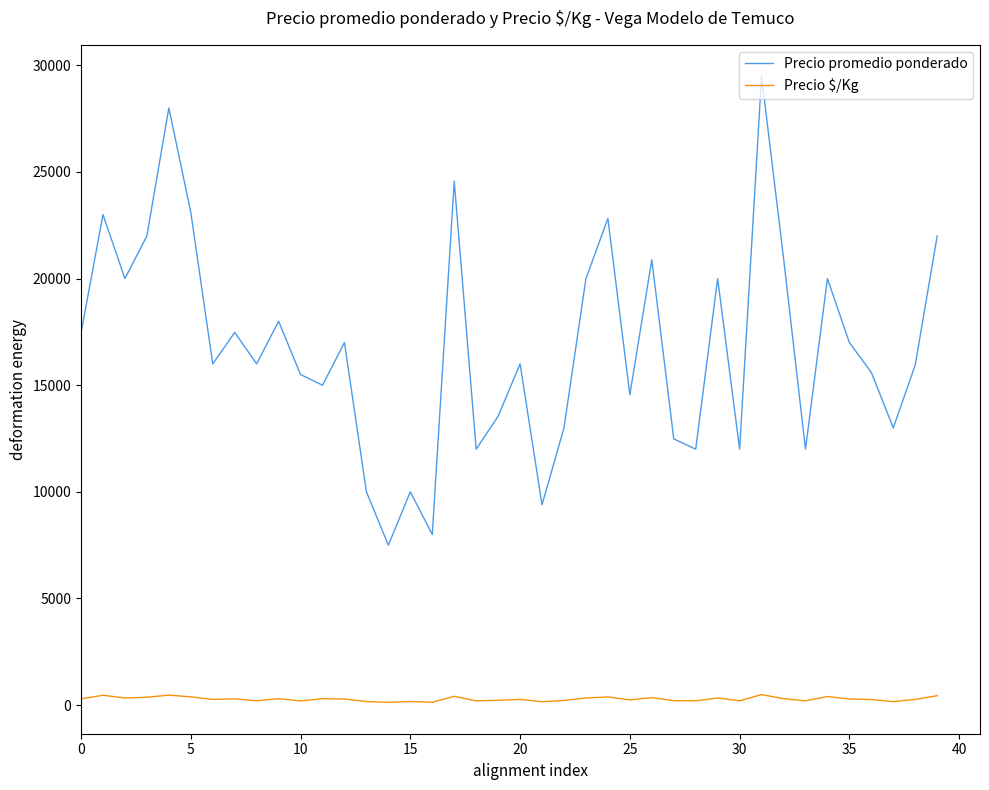

Which series has the largest range (max minus min)?

Precio promedio ponderado